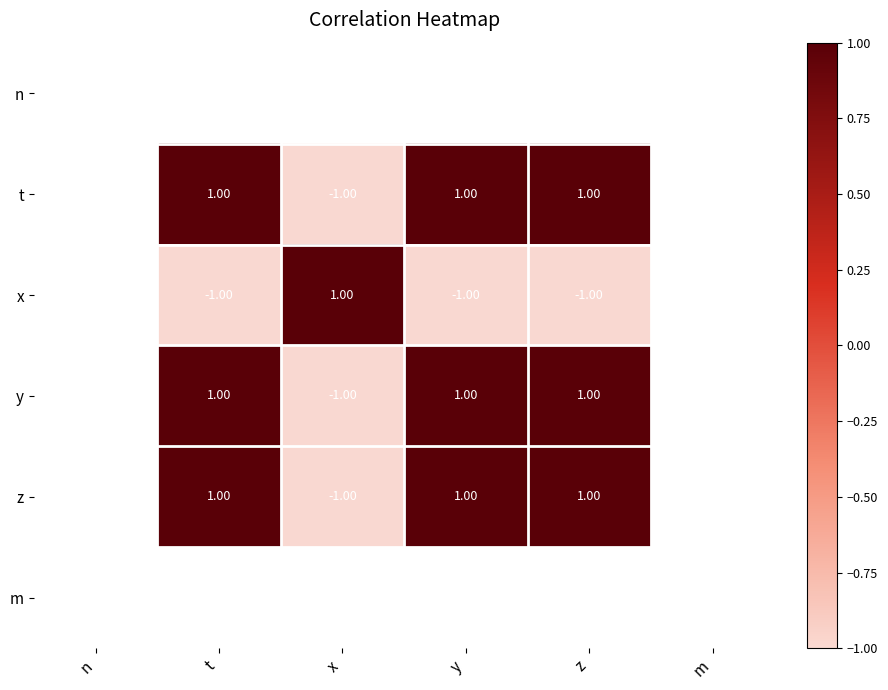

How many distinct data groups are displayed?

6